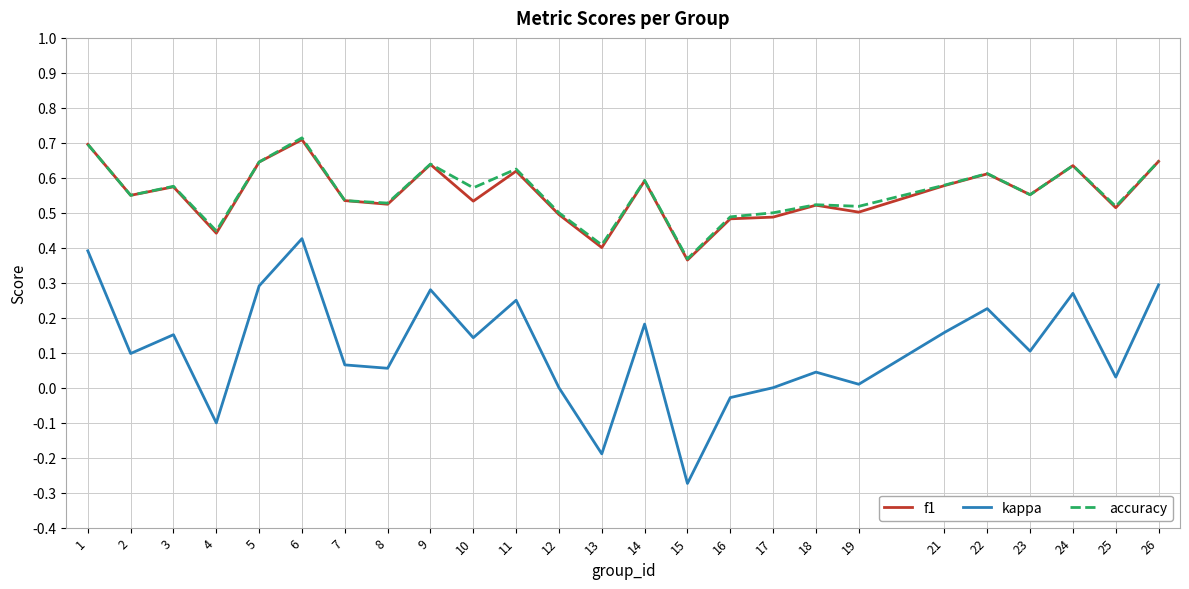

What is the total value across all series at 26?

1.6